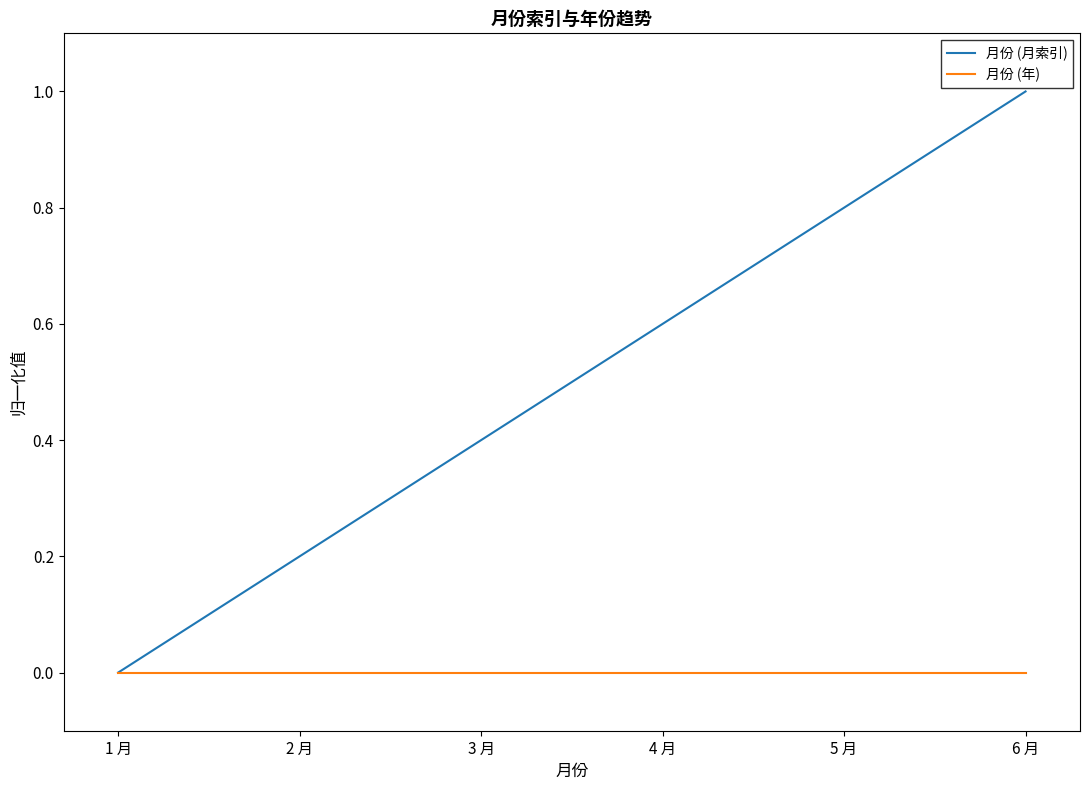

What position from the left is 2 月?

2